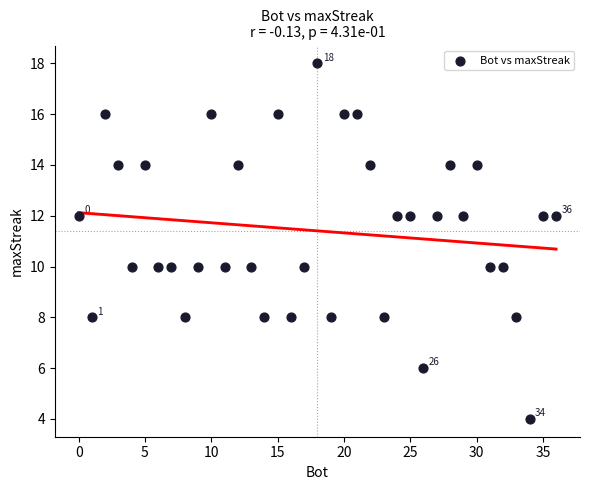

What is the range of Y values (max minus min)?

14